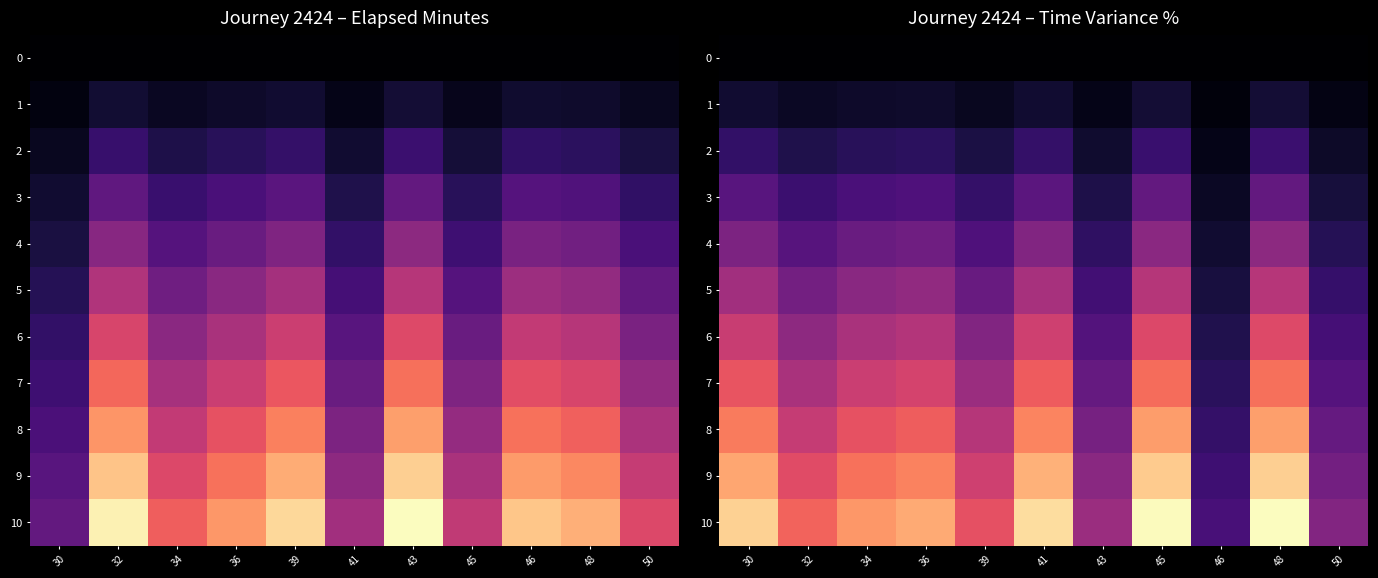

What is the difference between the second highest and minimum values in the 5 series?

7.6